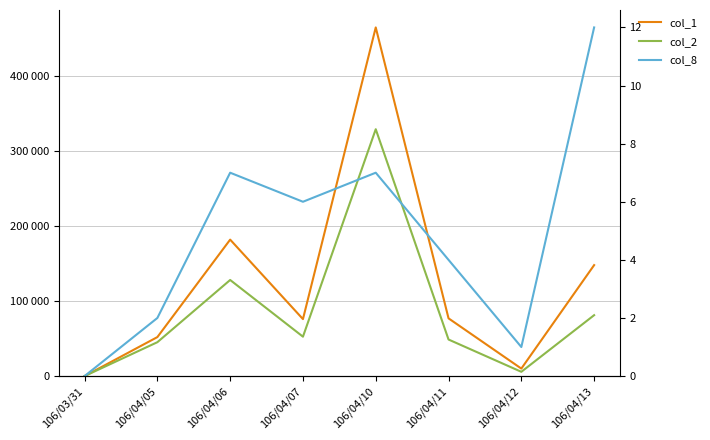

At which label does col_1 first exceed 77000?

106/04/06